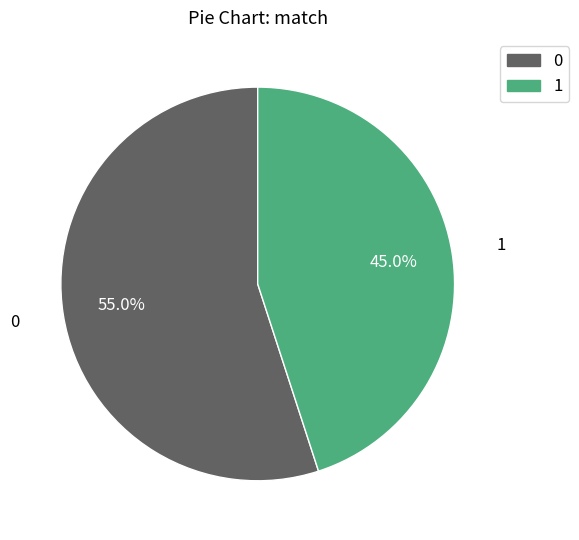

How many slices are in this pie chart?

2